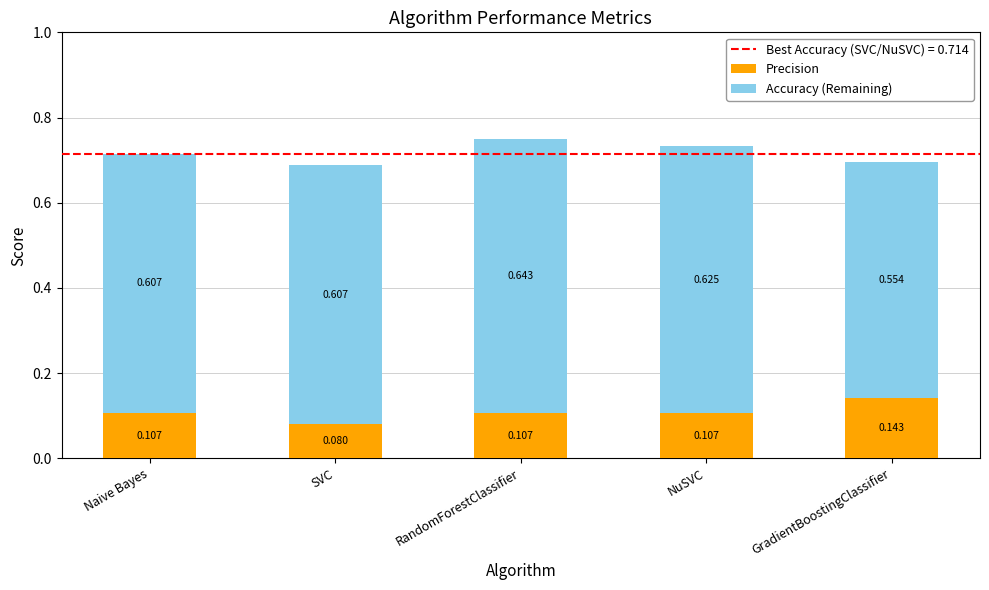

At which label is Precision closest to 0?

SVC